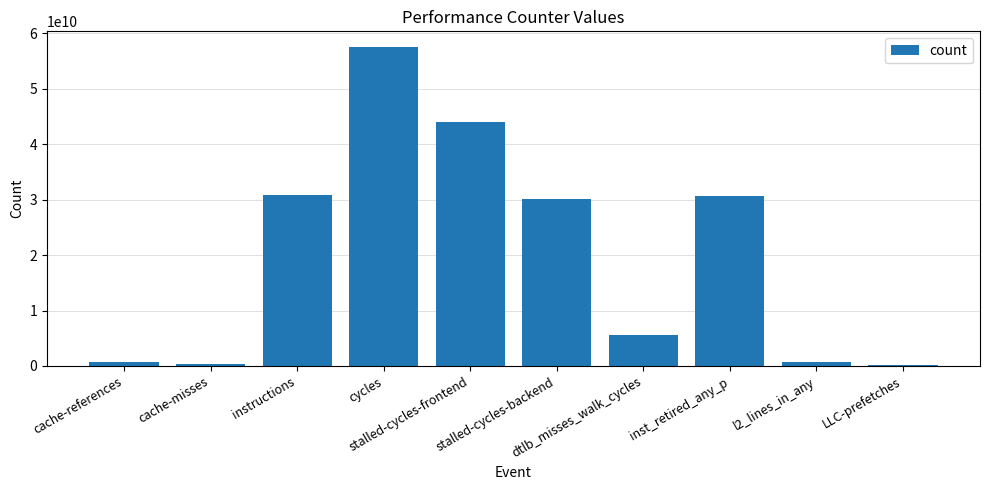

What is the greatest value displayed?

57460346741